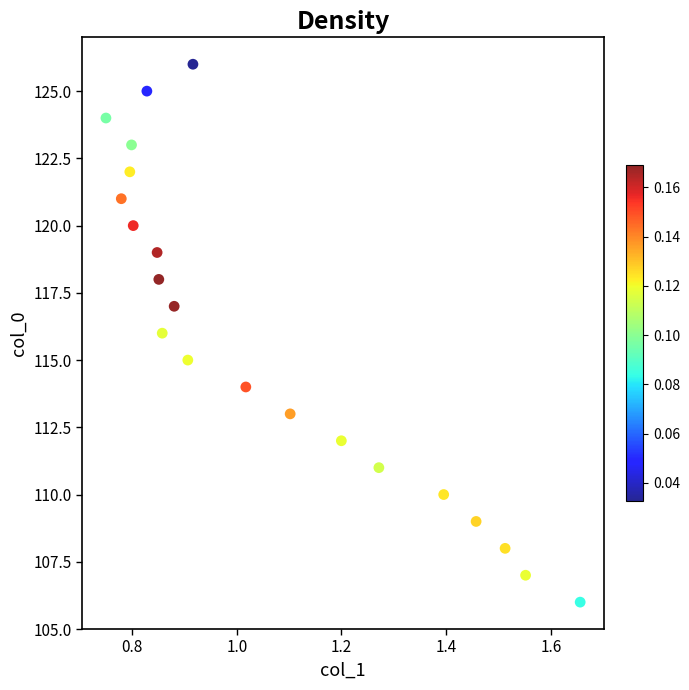

What is the range of Y values (max minus min)?

20